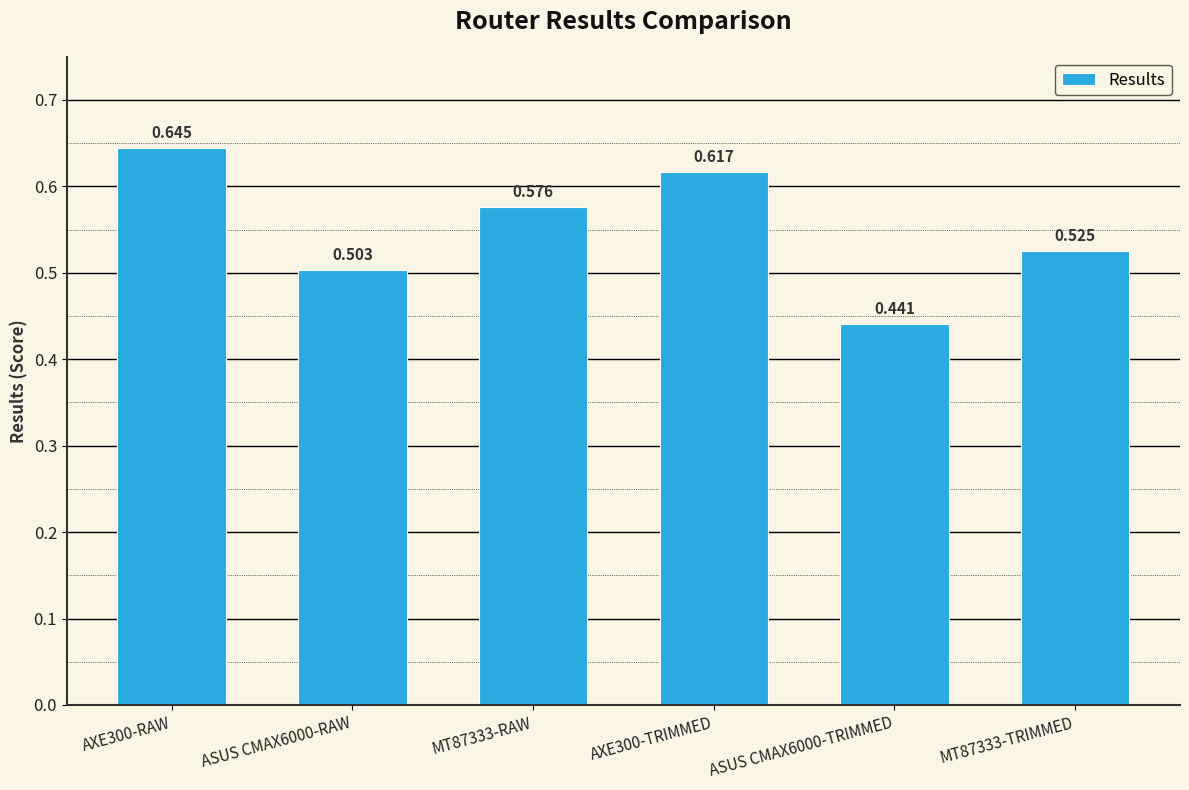

Which category has the highest value across all series?

AXE300-RAW